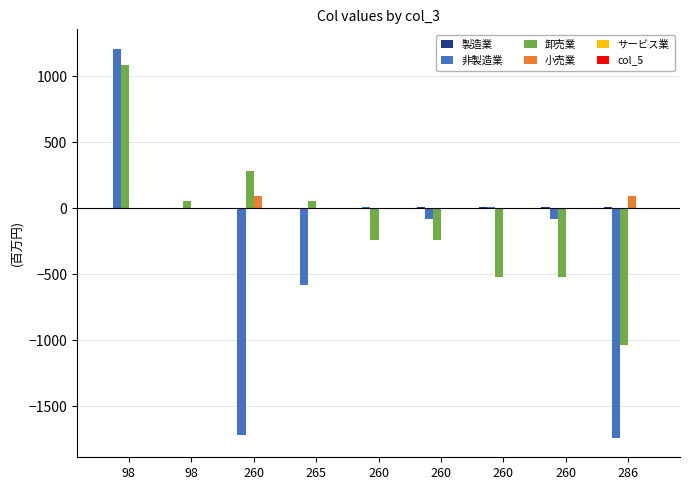

How many groups of bars are there?

9